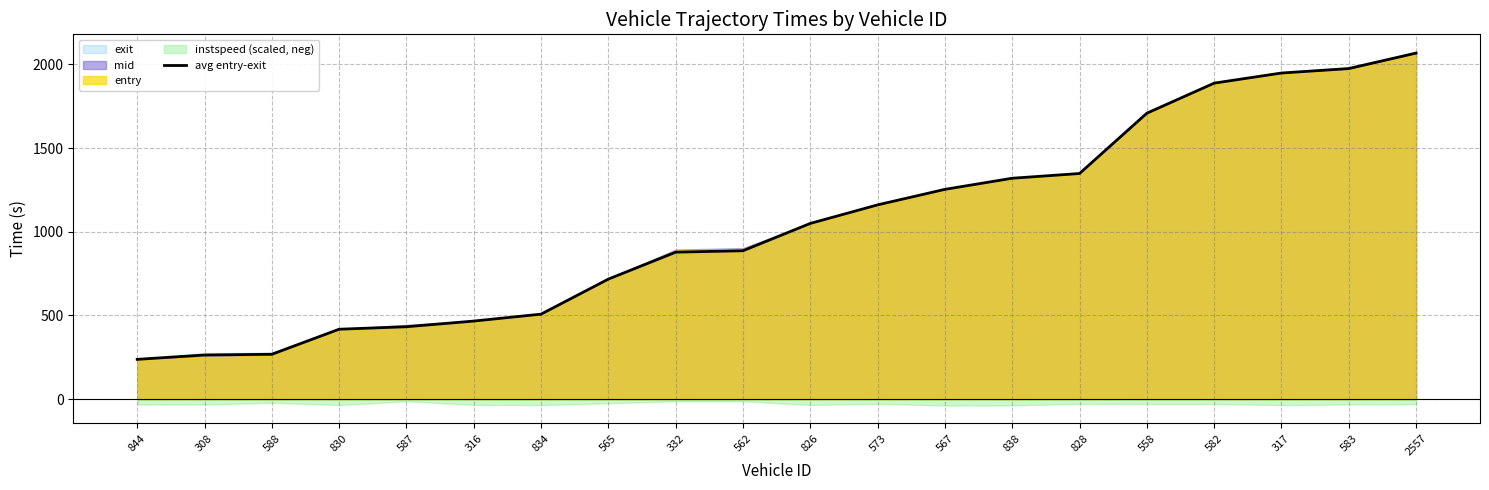

The chart shows a value of 1899.8 at 573. True or false?

False